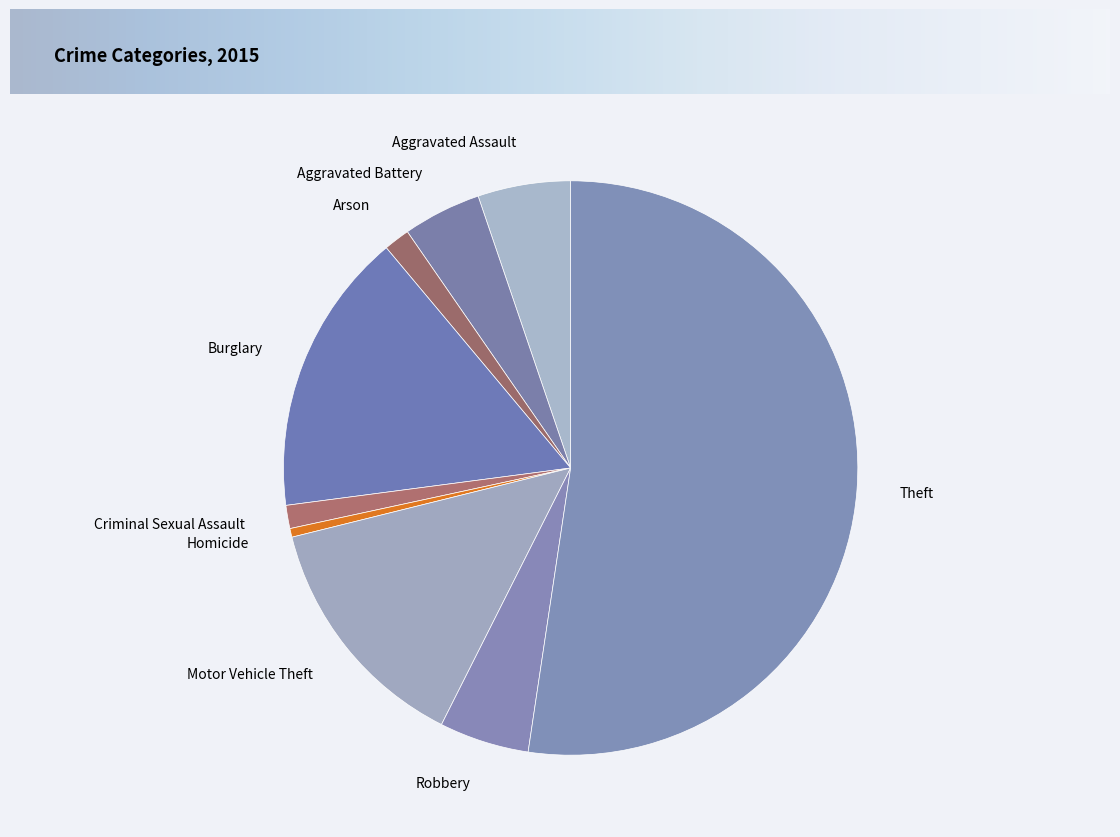

Which category accounts for the majority?

Theft